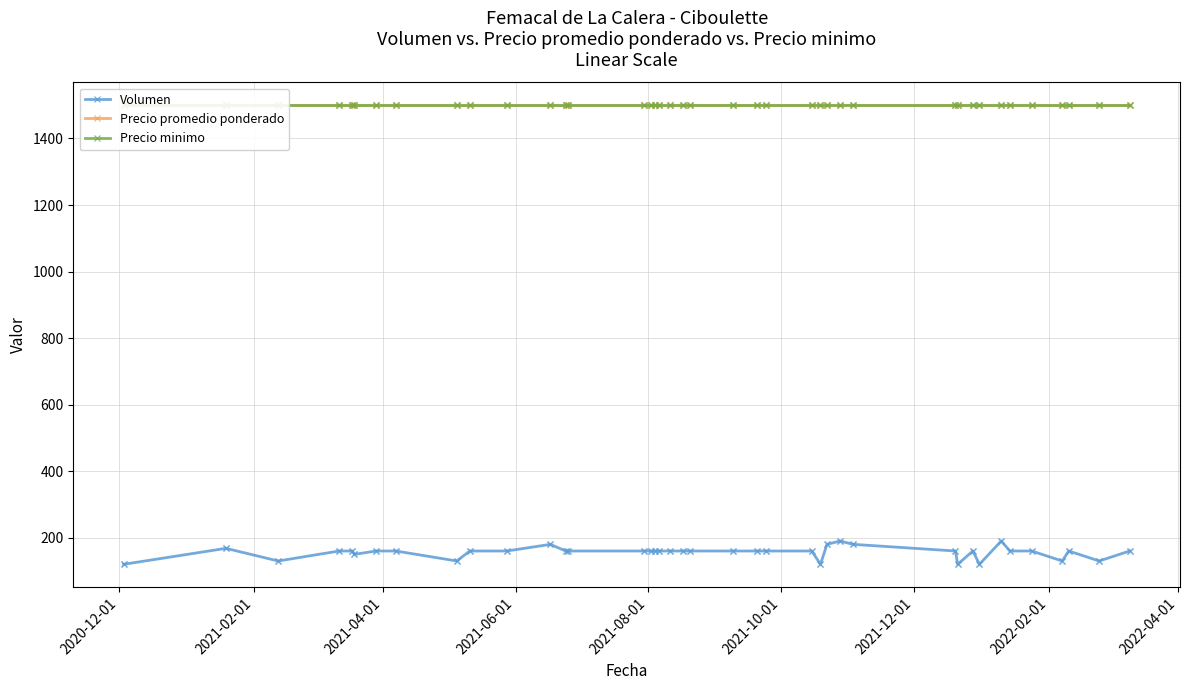

Which series contains the highest Y value?

Precio promedio ponderado